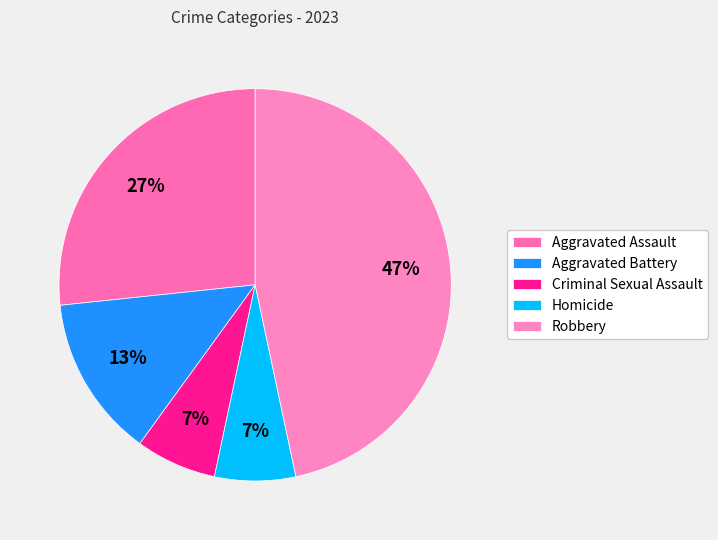

Is there a majority slice in this chart?

No